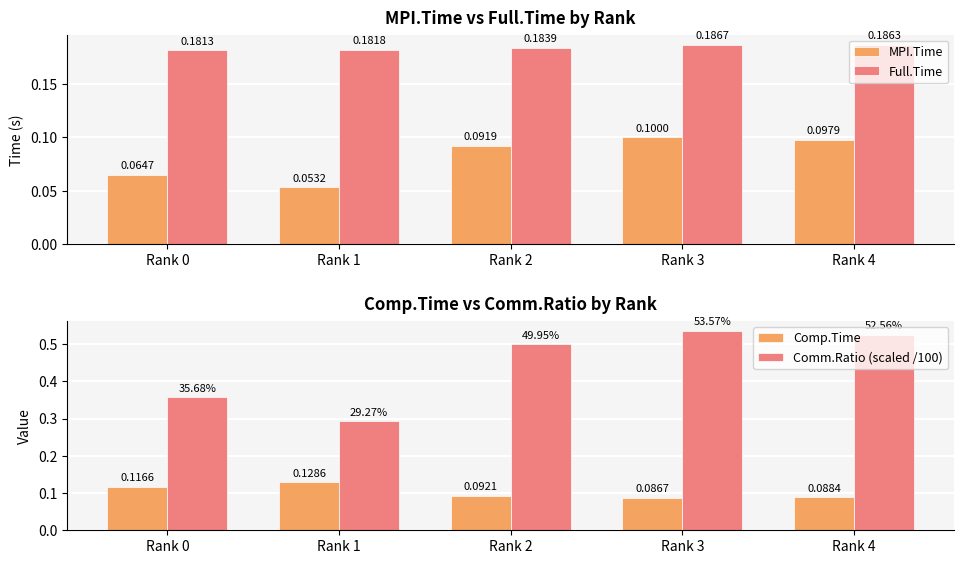

Is the value of Comm.Ratio (scaled /100) at Rank 1 greater than the value of Full.Time at Rank 1?

Yes